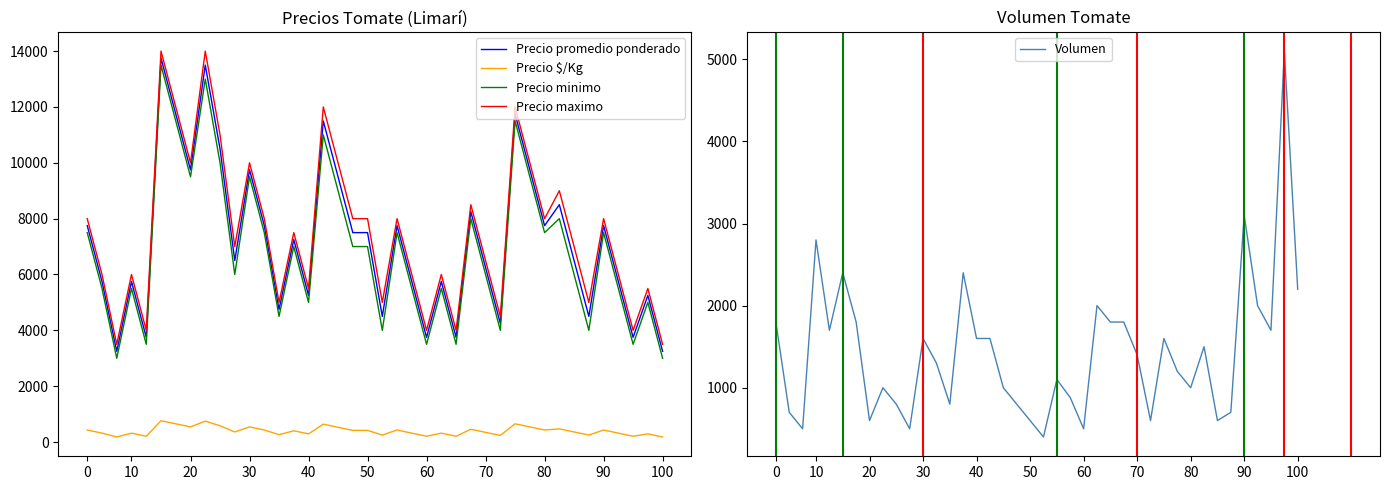

What is the lowest value of the Precio minimo series?

3000